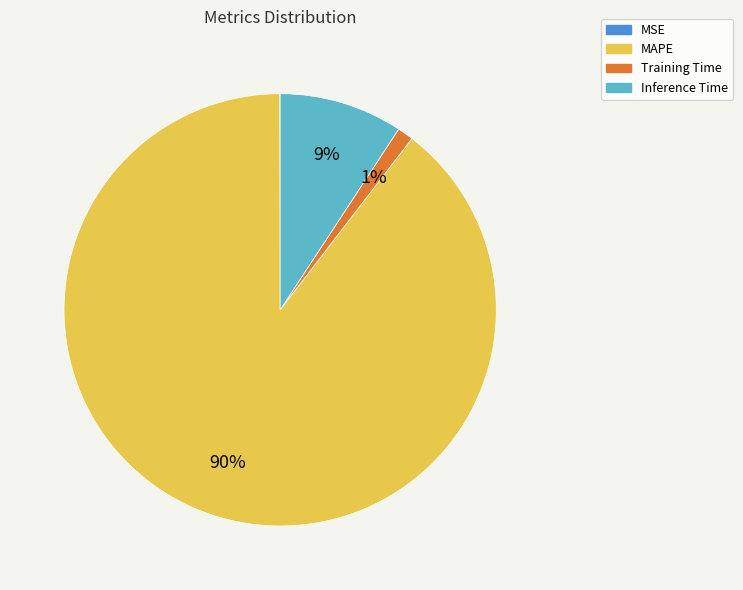

Between Training Time and MAPE, which is larger?

MAPE